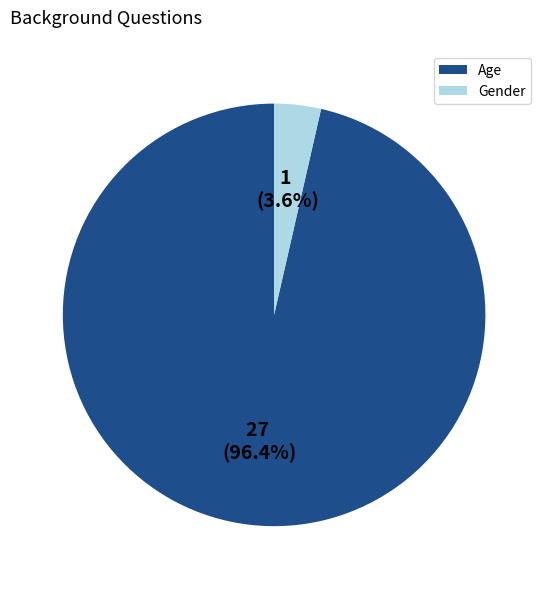

Which category has the smallest portion of the pie?

Gender